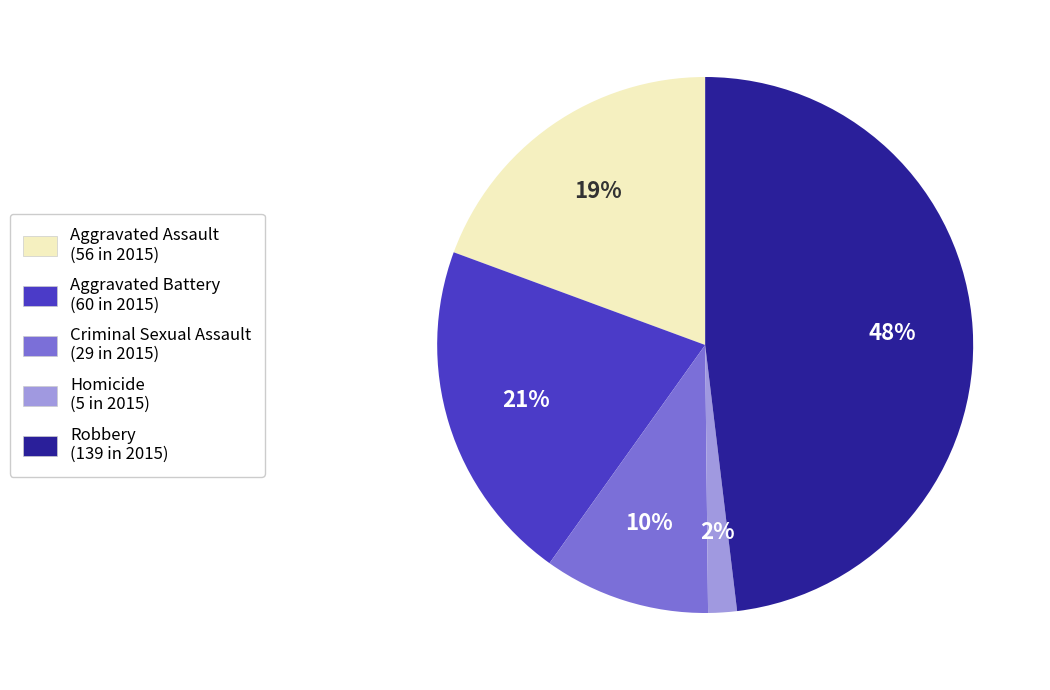

To the nearest percent, what portion does Aggravated Battery represent?

21%